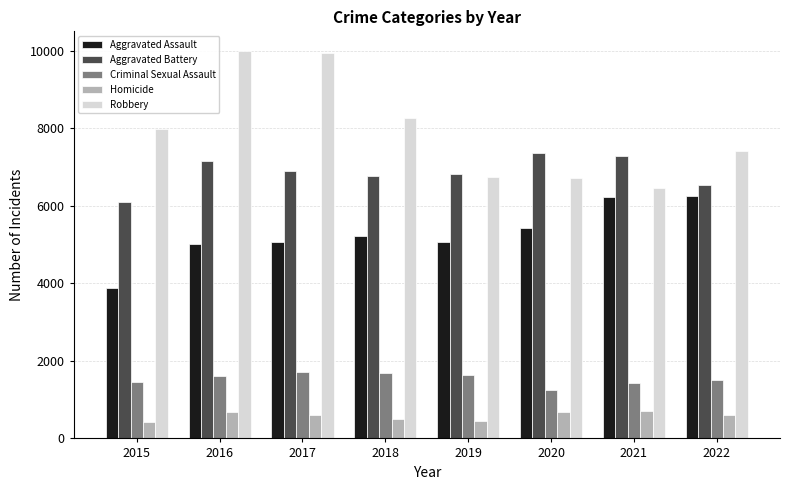

What is the approximate value of Robbery at 2016?

10002